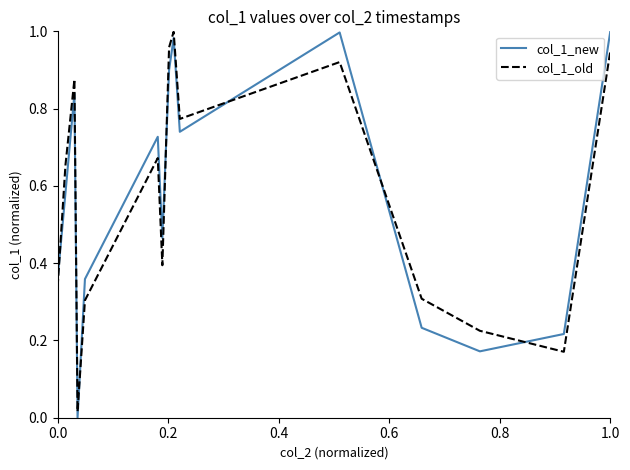

How many times do col_1_new and col_1_old cross each other?

6